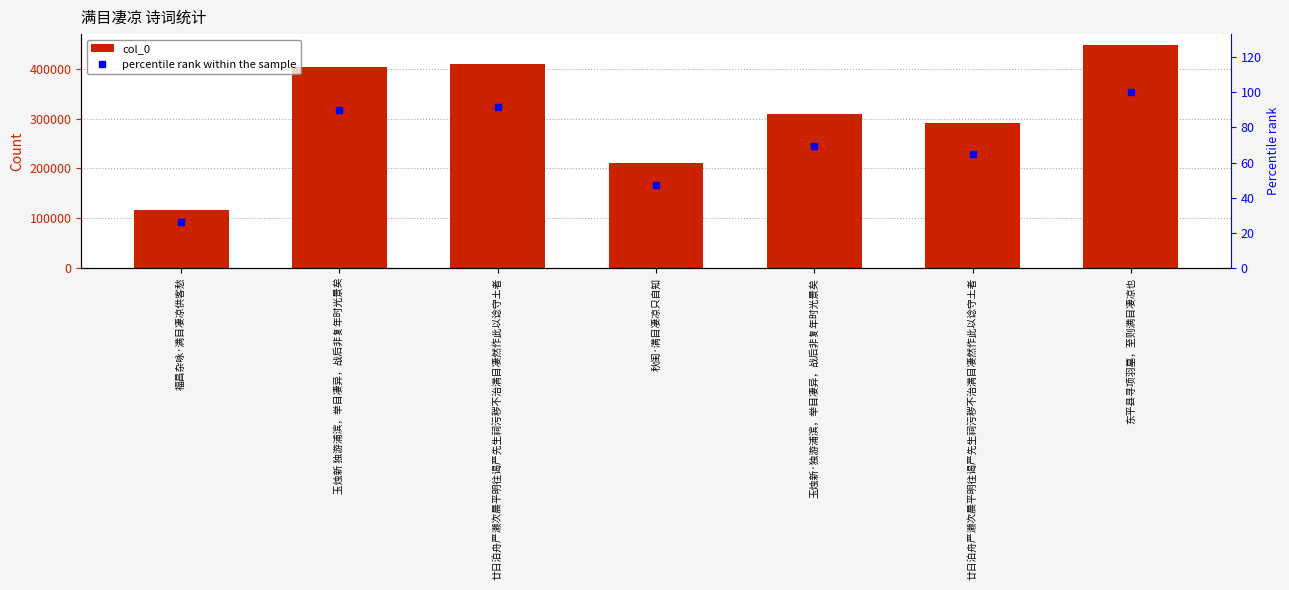

Is the value of percentile rank within the sample at 福昌杂咏·满目凄凉供客愁 greater than the value of col_0 at 廿日泊舟严濑次晨平明往谒严先生祠污秽不治满目凄然作此以谂守土者?

No